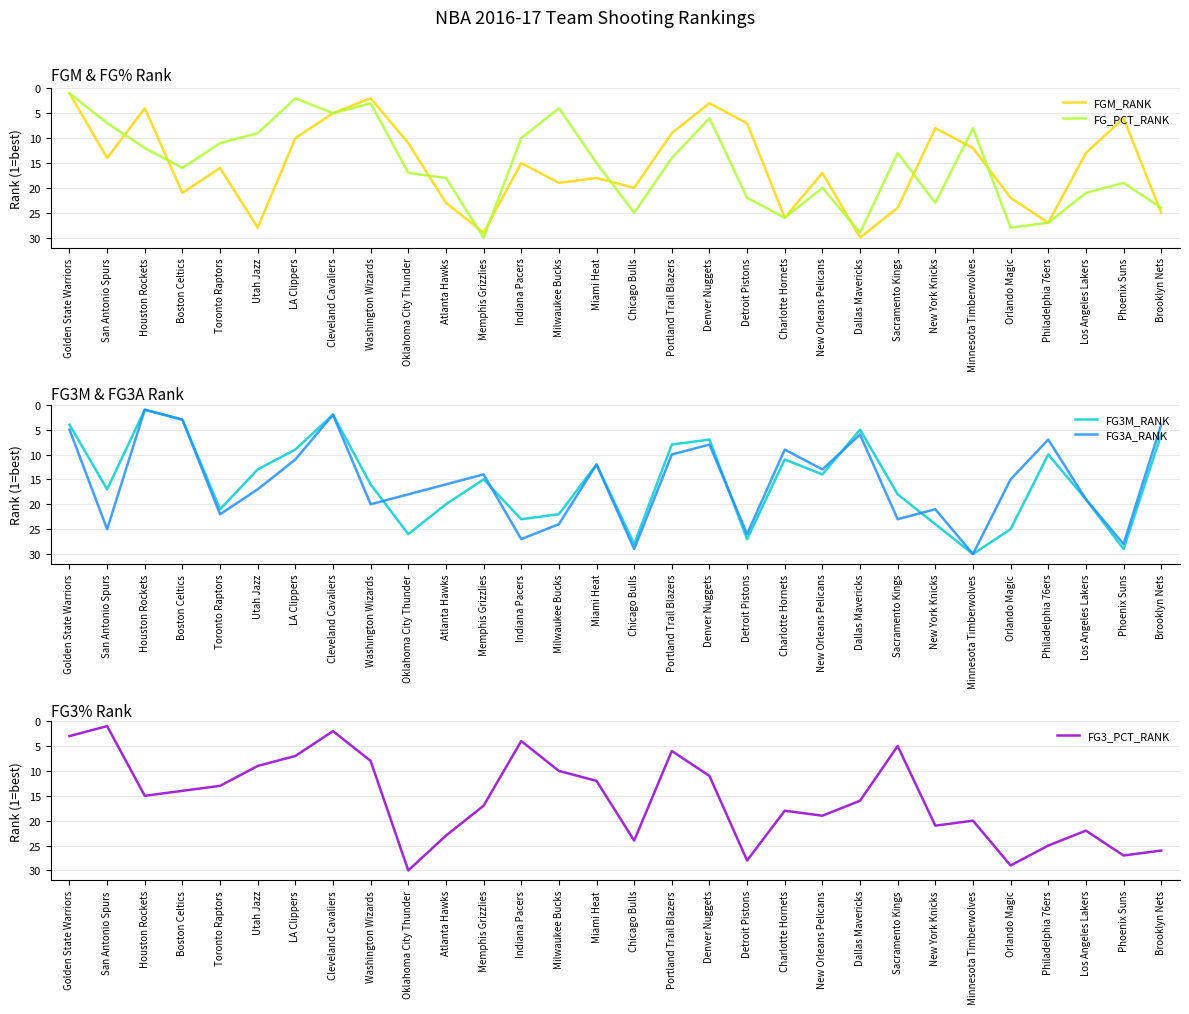

What is the value of the FGM_RANK point at the 16th from the left?

20